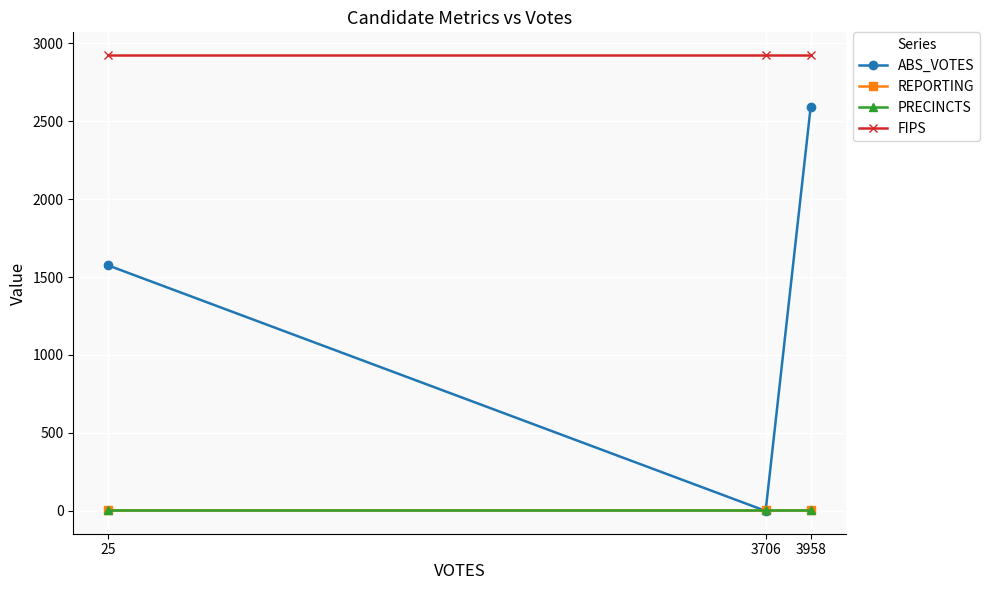

Is it true that ABS_VOTES equals 3630 at 3958?

False